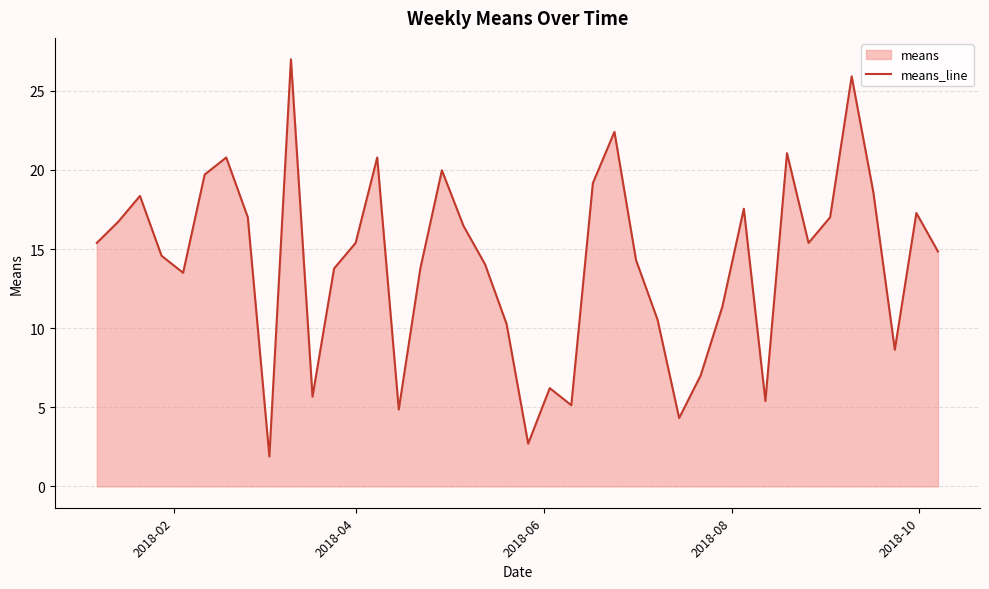

What is the difference between the maximum and minimum values?

25.1